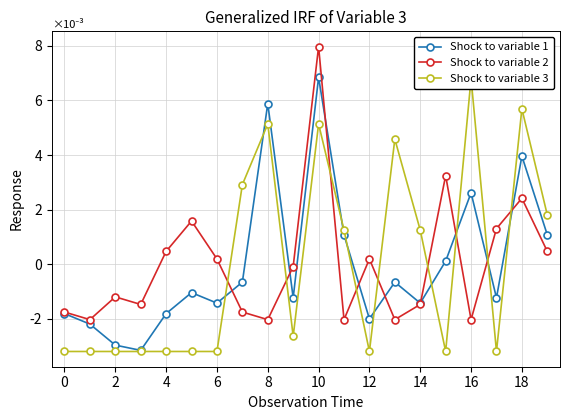

Which series has the widest spread of values?

Shock to variable 1